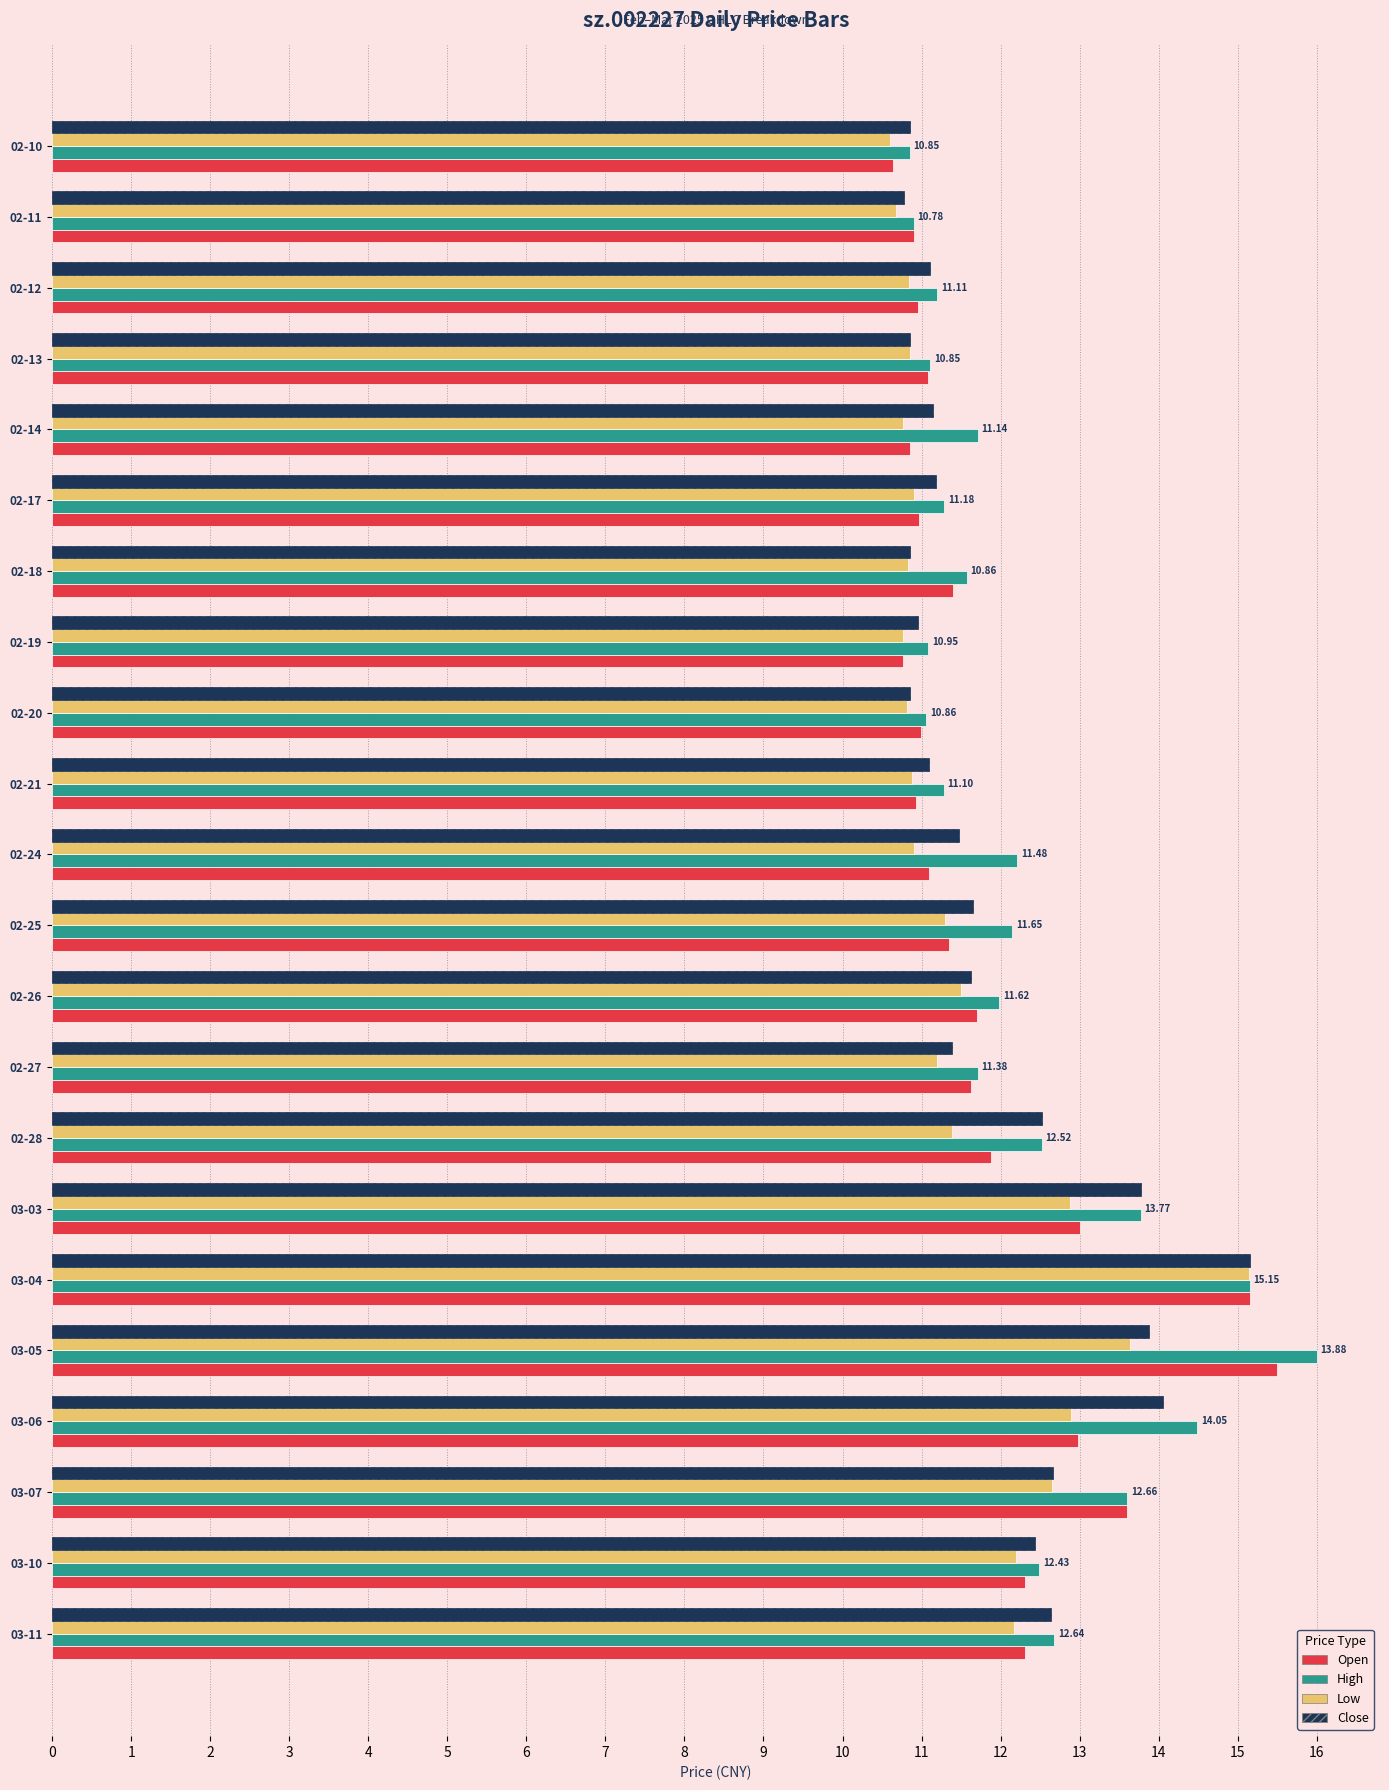

At which category is the sum across all series the highest?

03-04